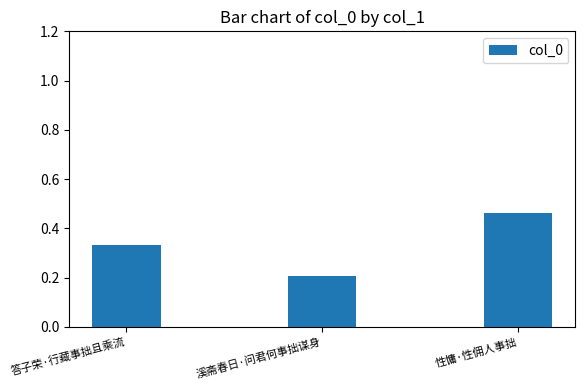

Between 答子荣·行藏事拙且乘流 and 溪斋春日·问君何事拙谋身, which is larger?

答子荣·行藏事拙且乘流